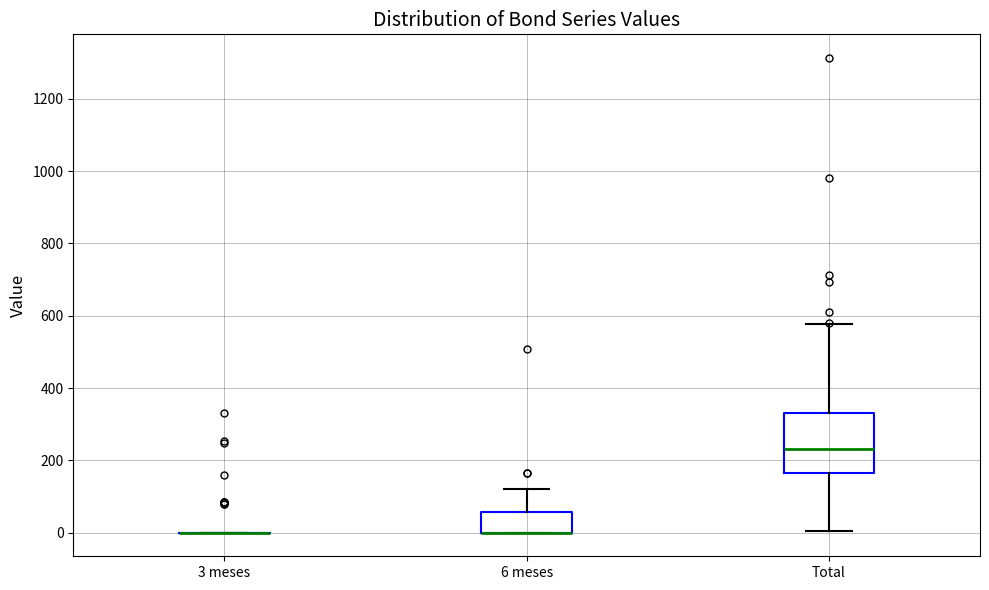

Reading left to right, transcribe this box plot: for each box, give where its median line is, the range the box spans, and where its two whiskers end, as read against the y-axis. The values are not printed on the chart, so give them approximately, as read against the axis.

3 meses: box collapsed to a line at 0, whiskers 0 to 0
6 meses: median 0 (drawn on the box's lower edge), box 0 to 60, whiskers 0 to 120
Total: median 240, box 160 to 320, whiskers 0 to 580